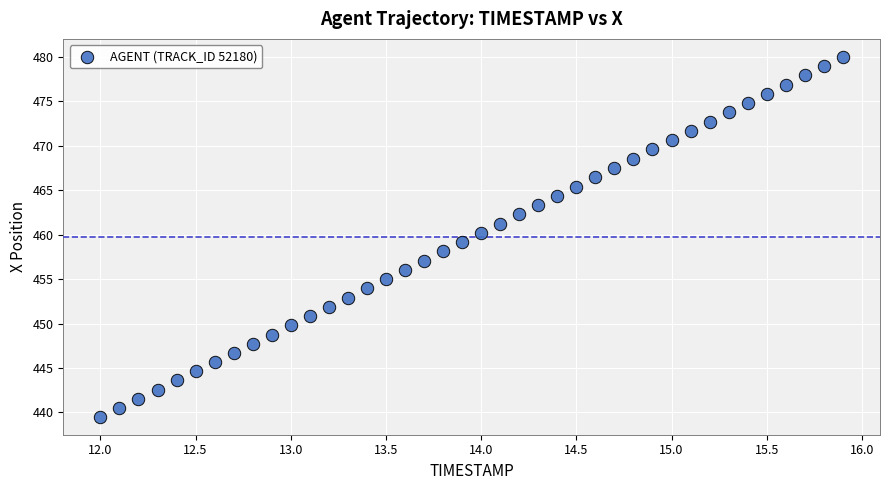

What is the range of X values (max minus min)?

3.9